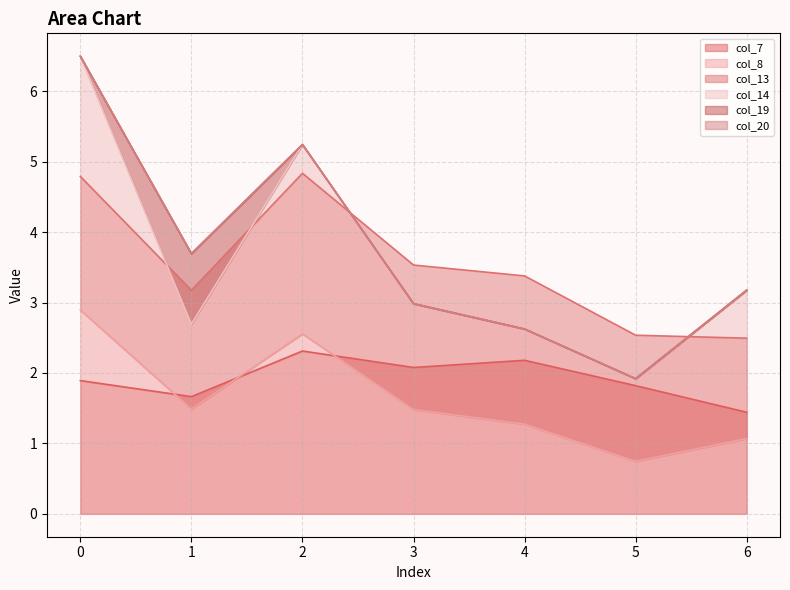

How many lines are shown in the chart?

6